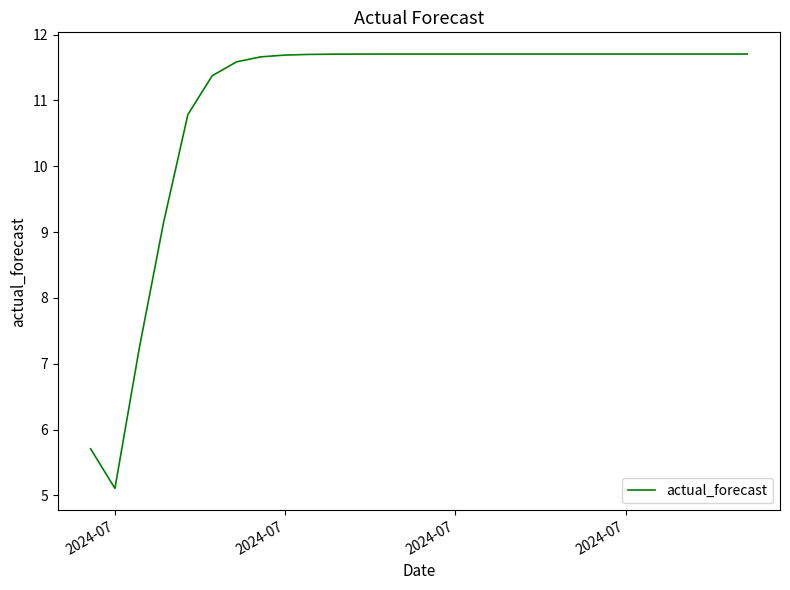

What is the smallest value displayed?

5.1